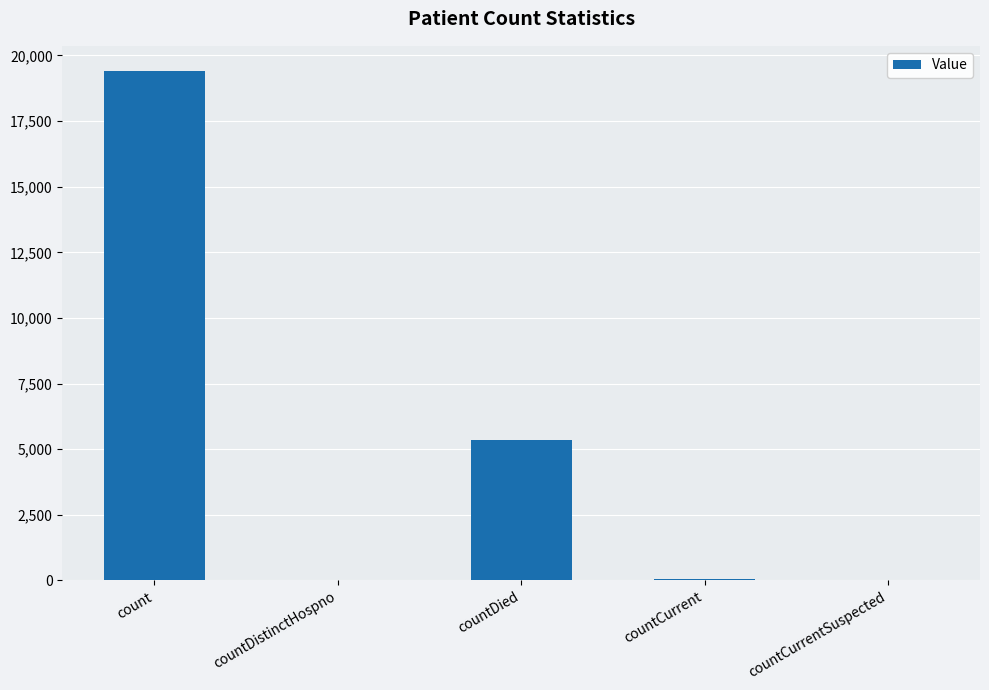

Where is the data nearest to the value 9699?

countDied